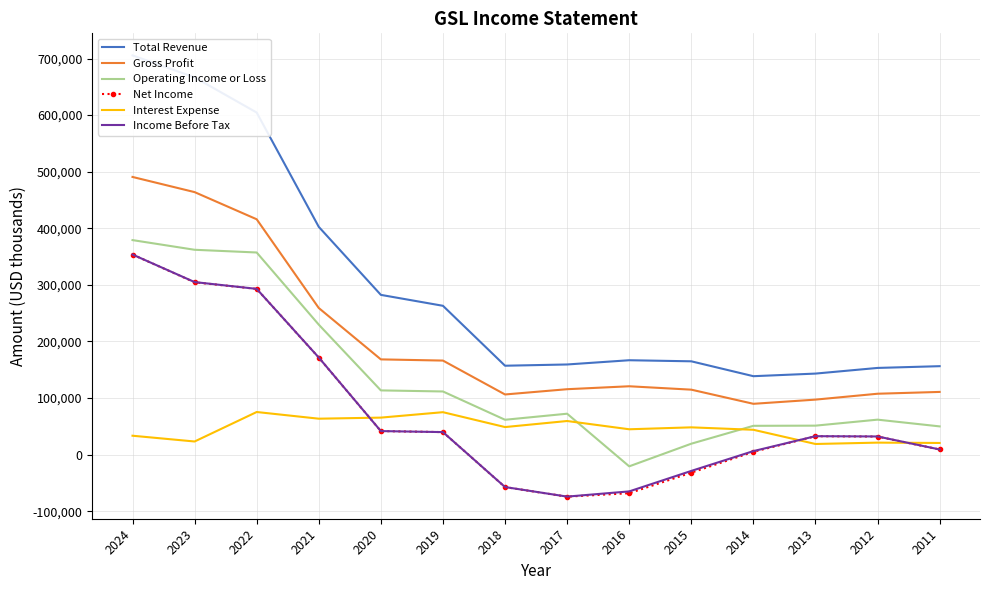

Rank the series at 2016 from highest to lowest value.

Total Revenue, Gross Profit, Interest Expense, Operating Income or Loss, Income Before Tax, Net Income